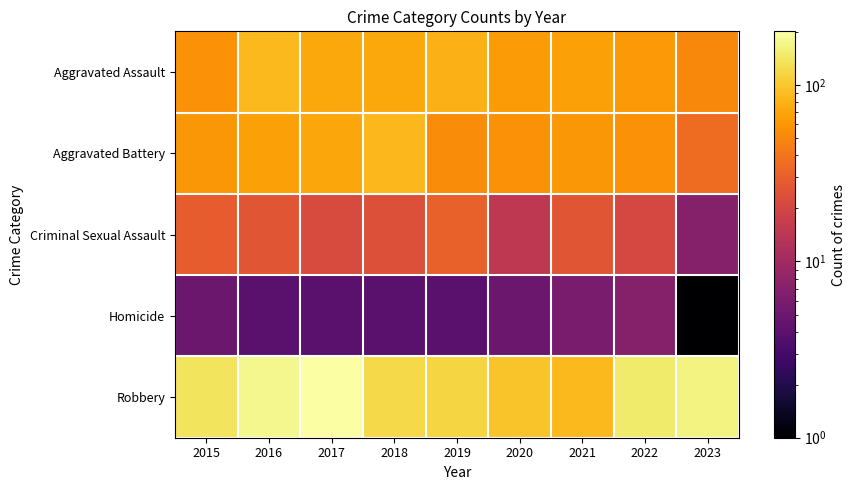

Between 2018 and 2021, which series saw the biggest shift?

Robbery